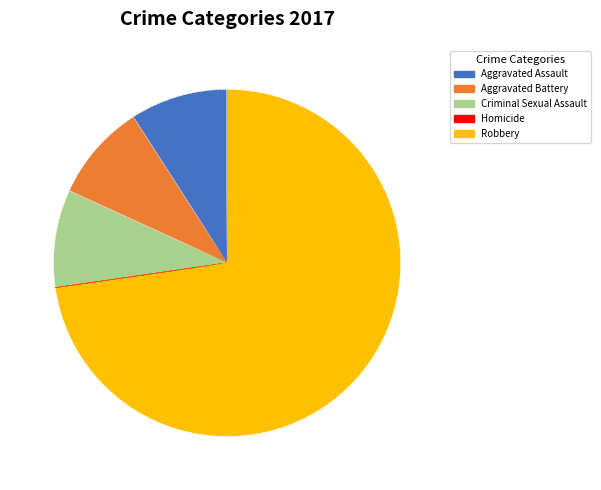

The Aggravated Battery slice represents 16% of the pie. True or false?

False